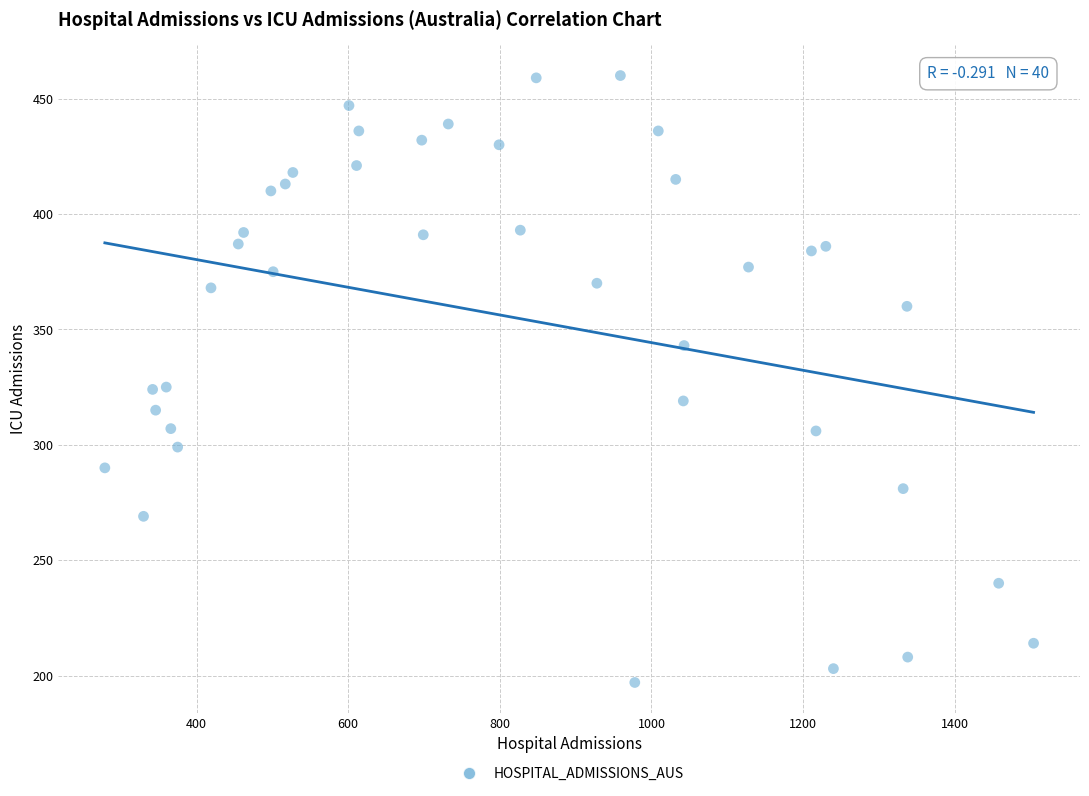

What is the range of X values (max minus min)?

1225